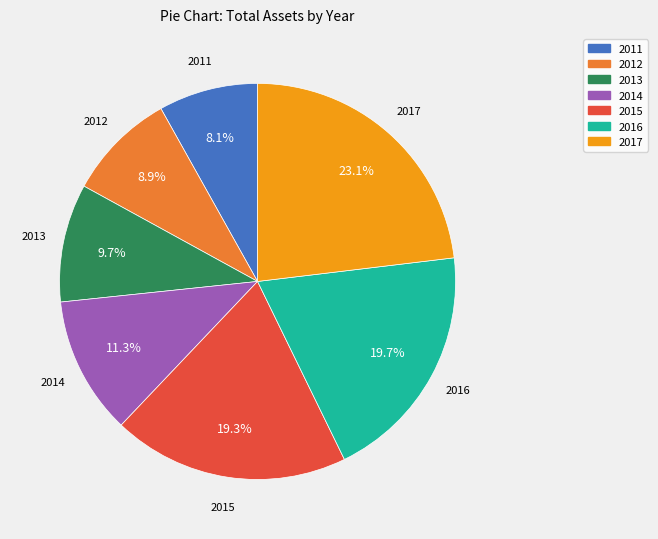

Combined, what portion of the pie is 2017 and 2012?

32.0%